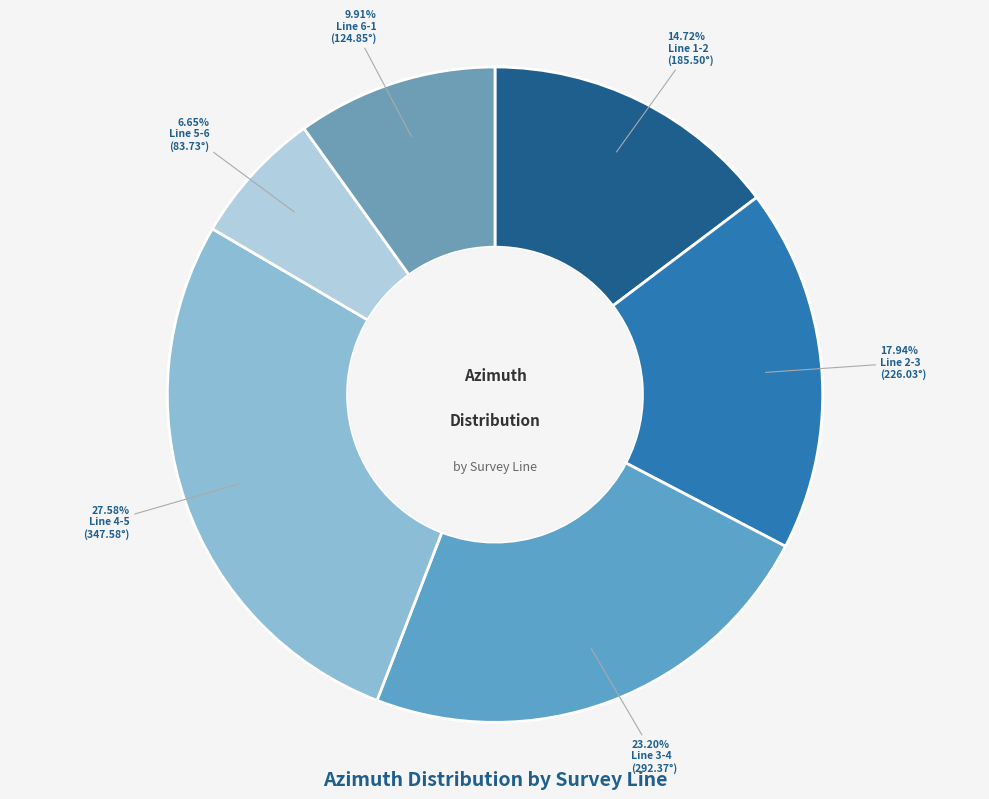

True or false: Line 1-2 accounts for 22% of the total.

False